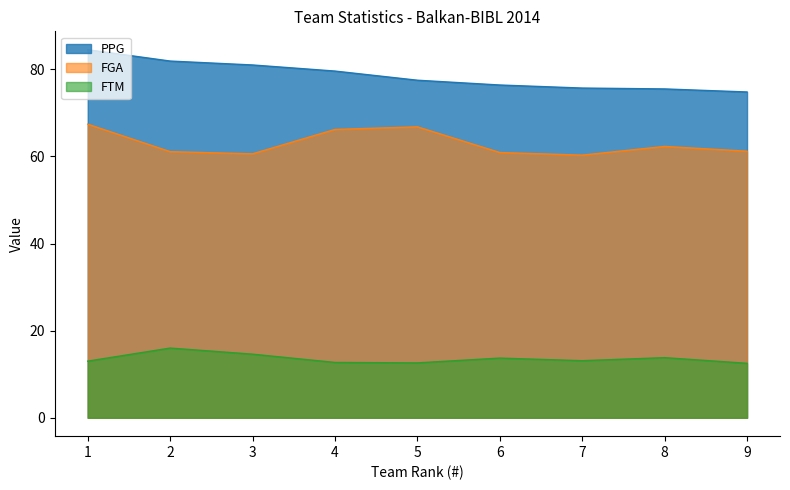

Does the chart have visible grid lines?

No